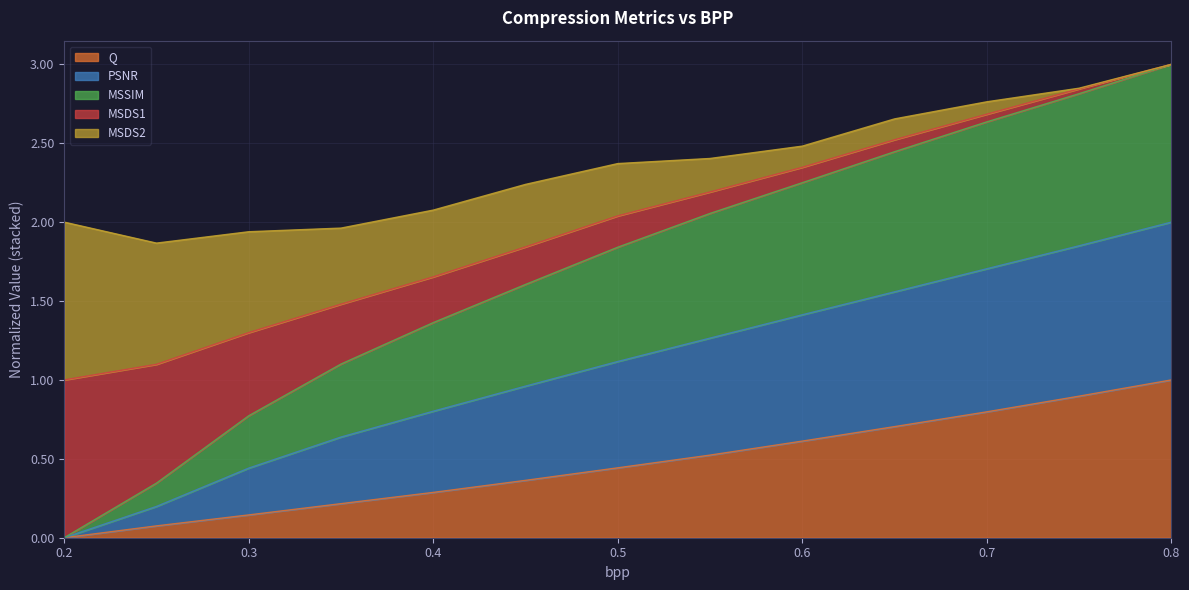

What is the total value across all series at 0.2?

2.0